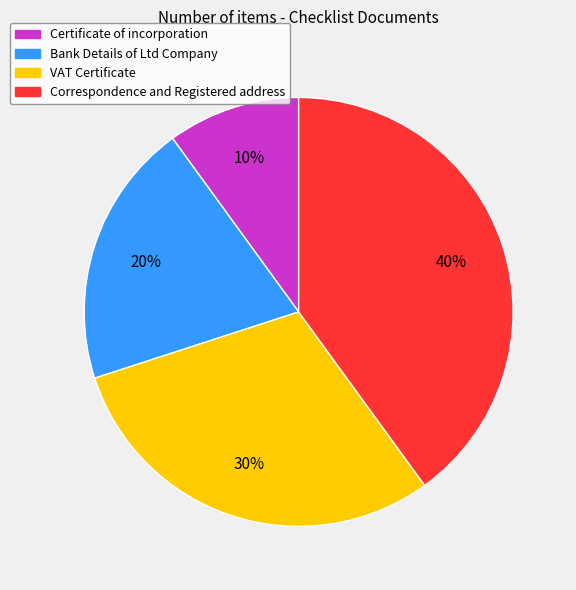

Which slice is the smallest?

Certificate of incorporation